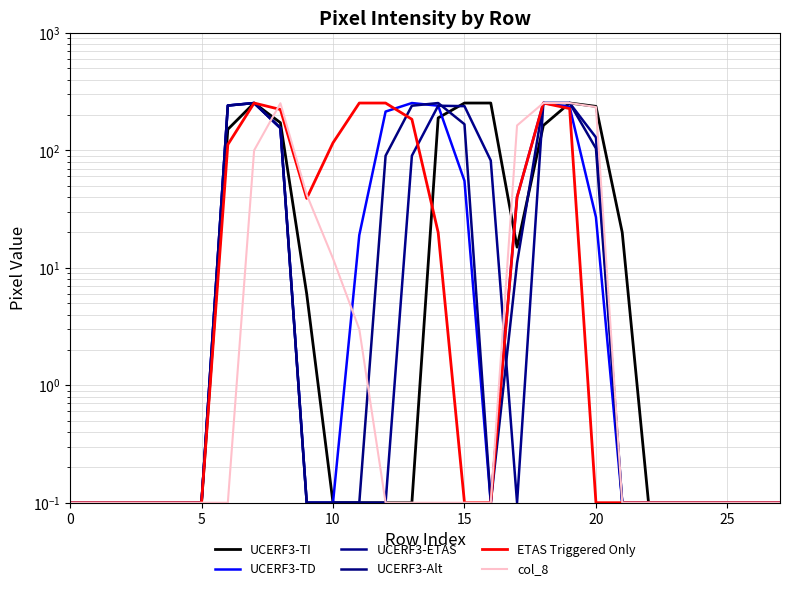

Is it true that UCERF3-ETAS equals 0.0 at 5?

False